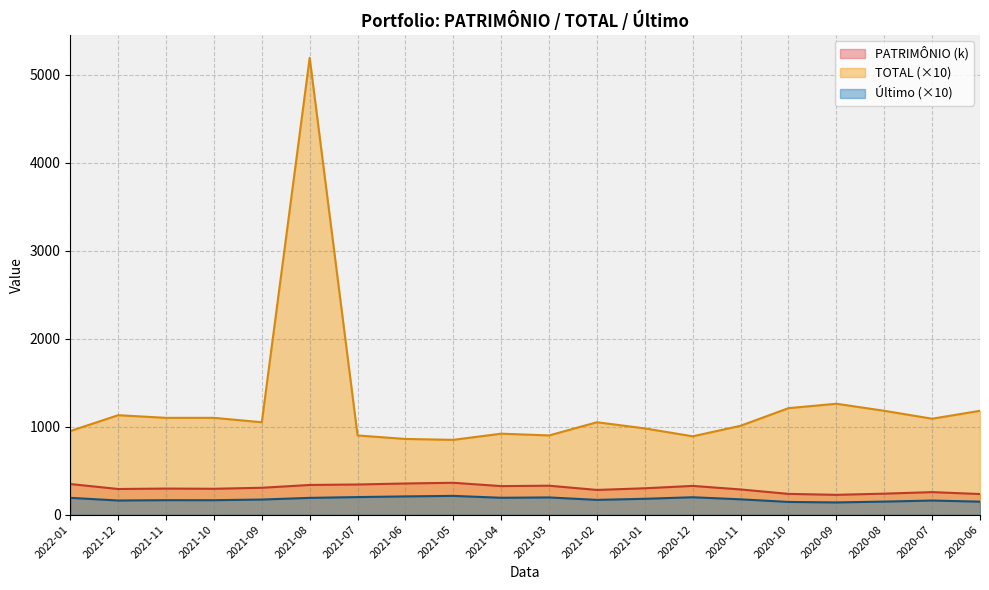

Which series has the widest spread of values?

TOTAL (×10)